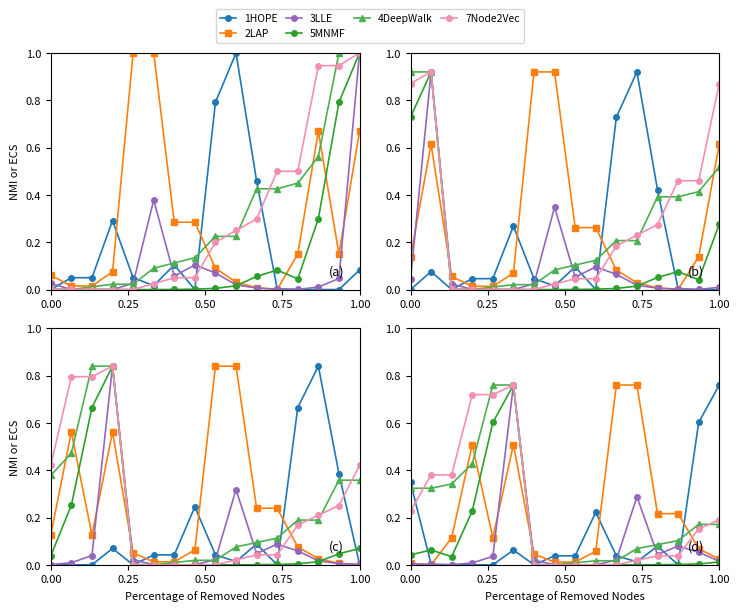

What are all the series names shown in the legend?

1HOPE, 2LAP, 3LLE, 5MNMF, 4DeepWalk, 7Node2Vec